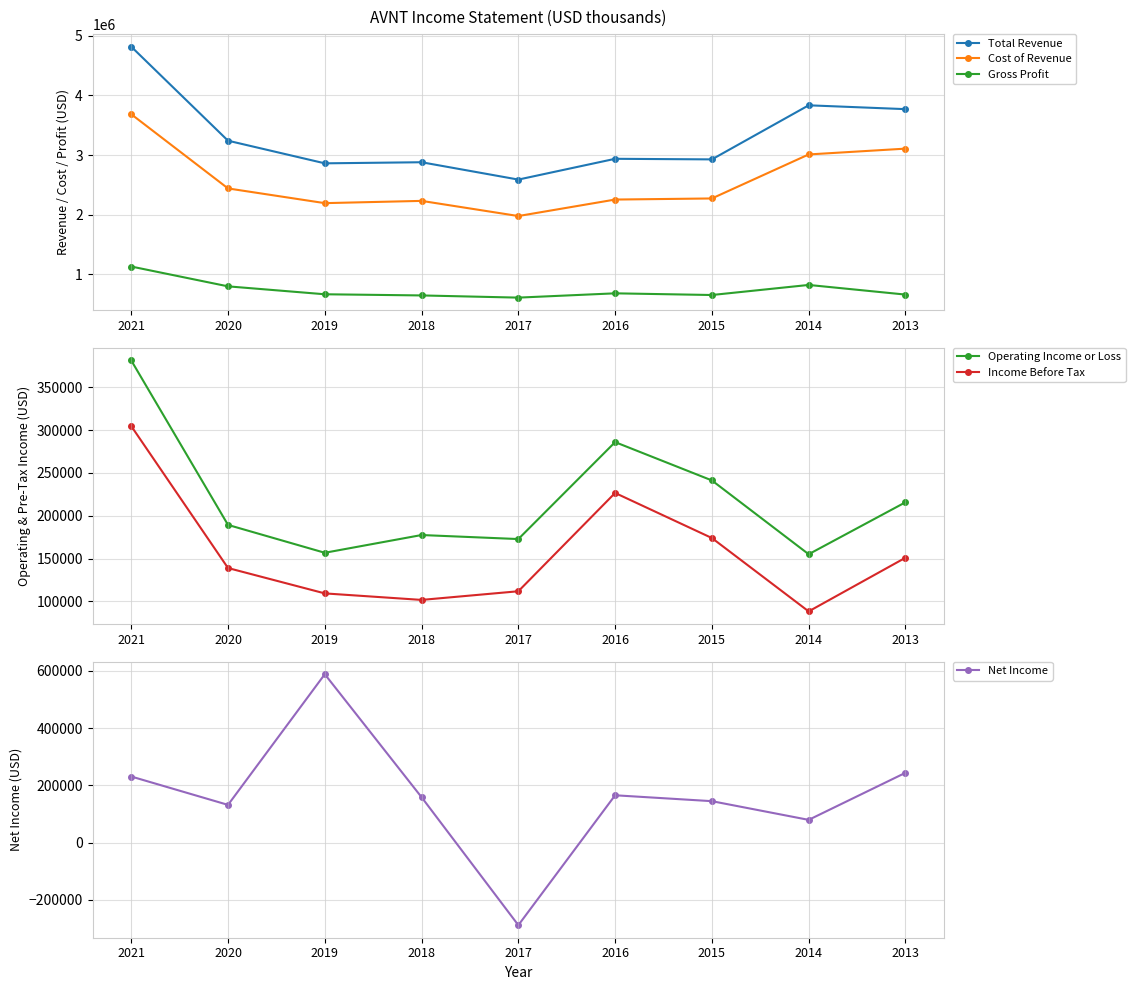

What are all the series names shown in the legend?

Total Revenue, Cost of Revenue, Gross Profit, Operating Income or Loss, Income Before Tax, Net Income